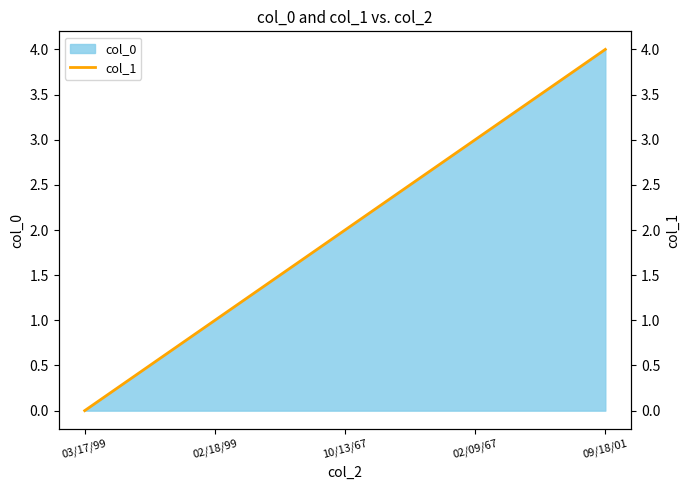

What is the label of the 2nd point from the right?

02/09/67